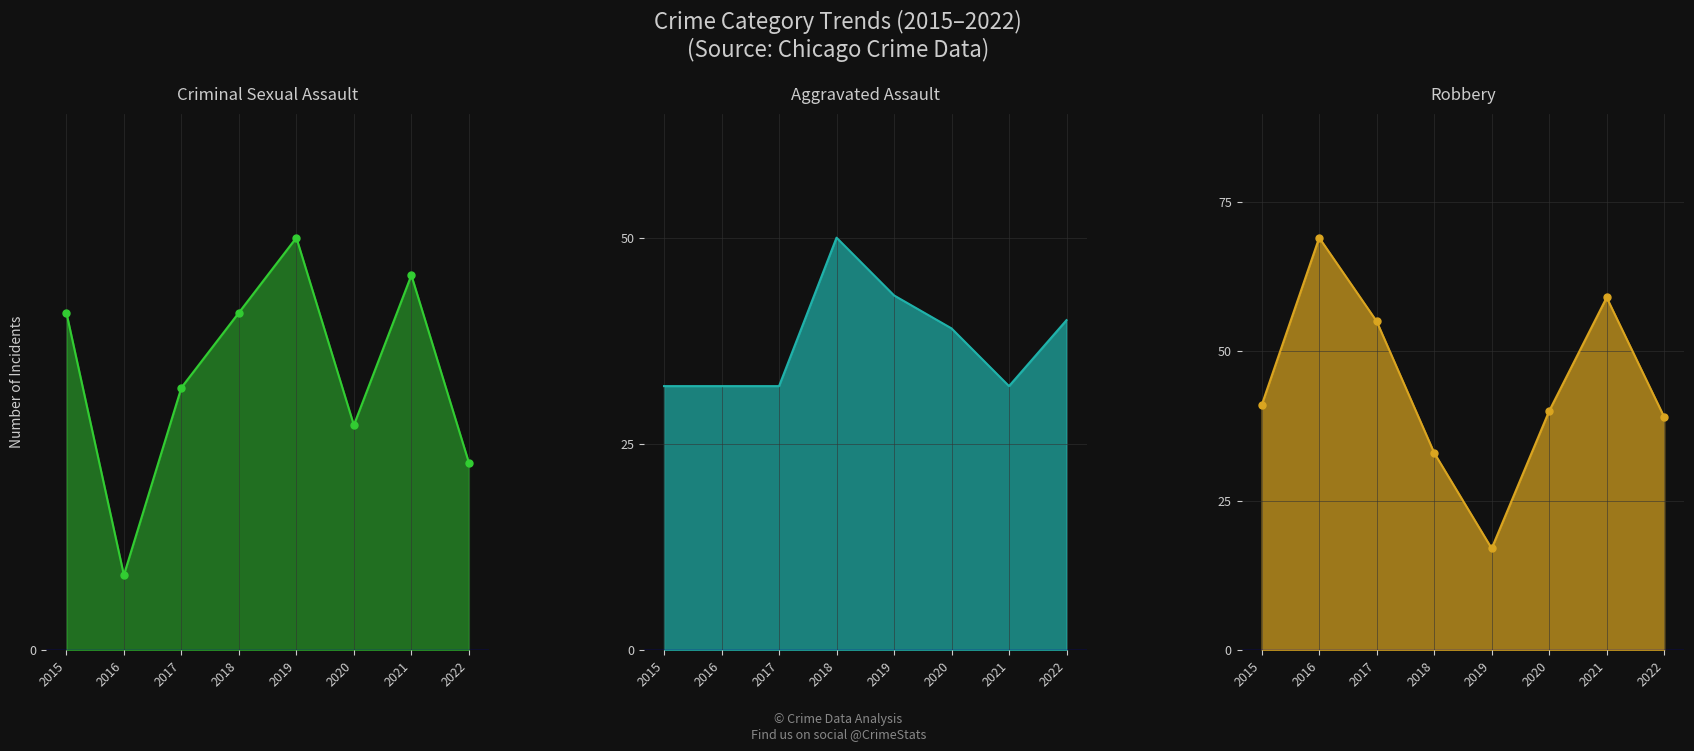

In Robbery, how many points are higher than both neighbors (excluding endpoints)?

2